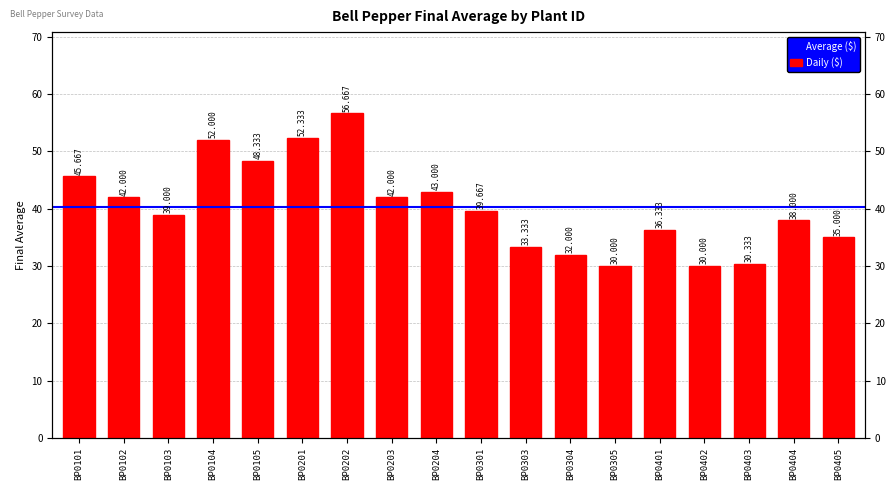

Are the bars grouped side by side (vs. stacked)?

No